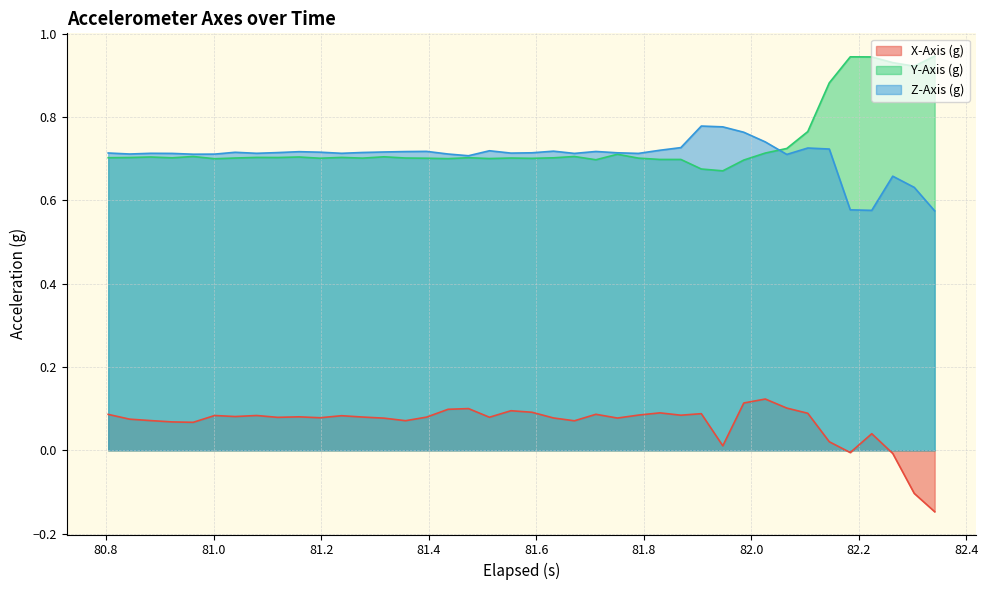

How many lines are shown in the chart?

3